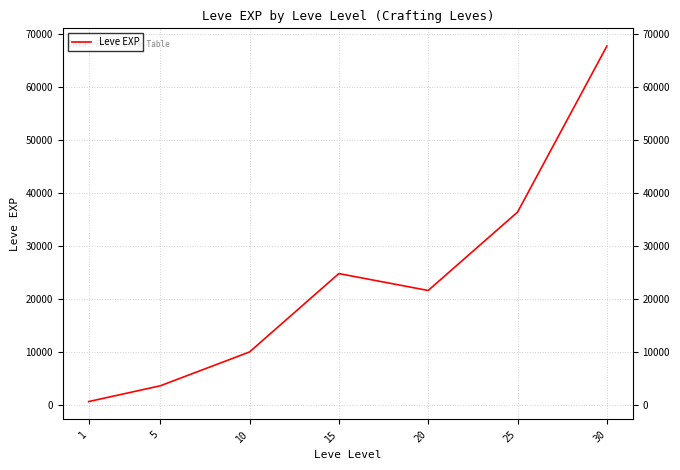

Reading left to right, extract all data points from this chart.

630	3600	9990	24790	21600	36390	67730